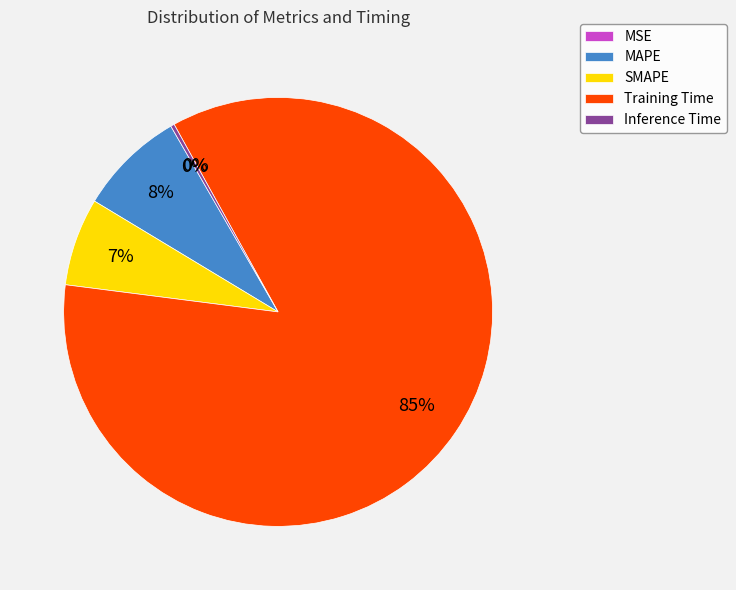

To the nearest percent, what portion does Training Time represent?

85%